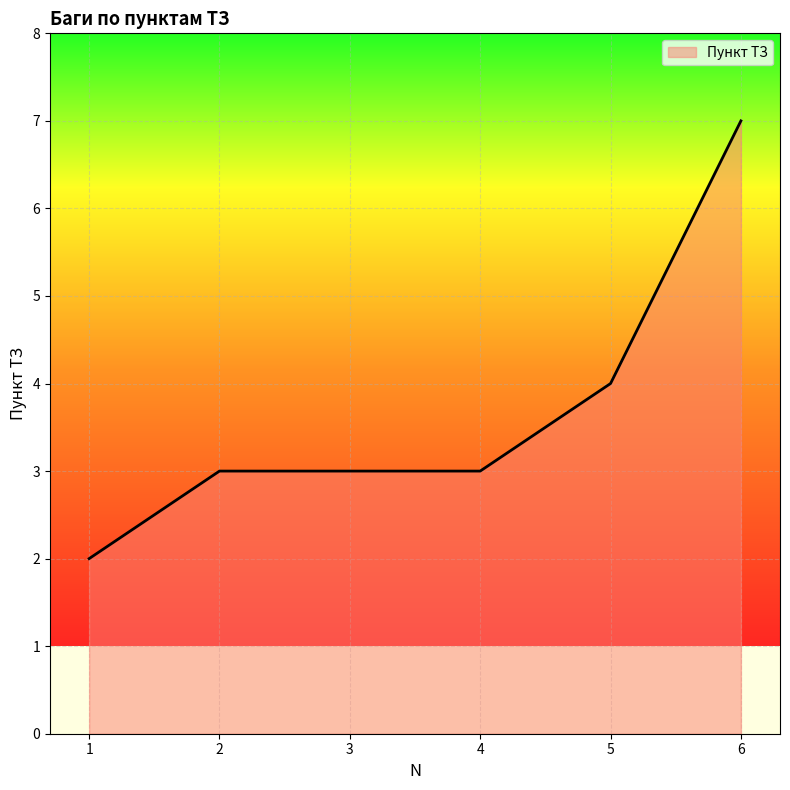

What is the maximum value shown in the chart?

7